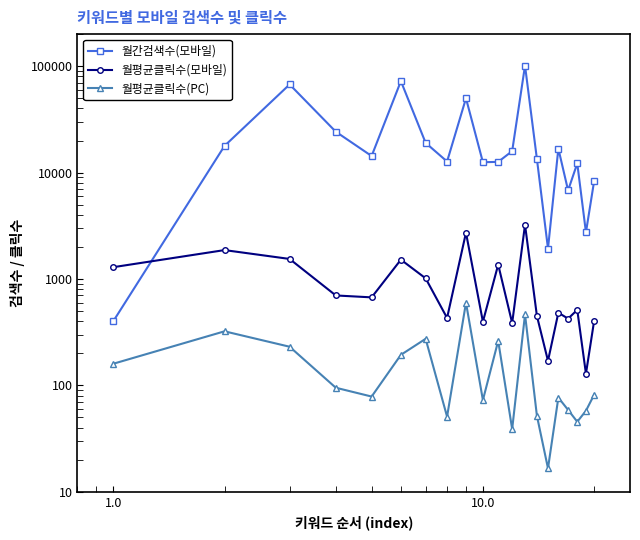

How many intersections are there between 월간검색수(모바일) and 월평균클릭수(모바일)?

1